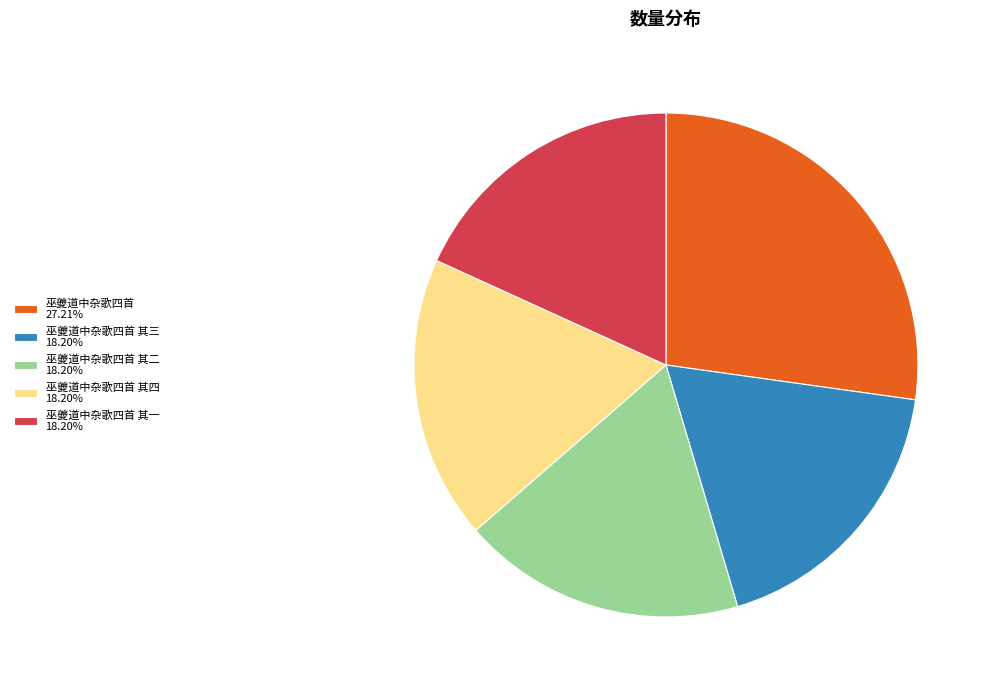

What is the ratio of the value at 巫夔道中杂歌四首 其三 18.20% to the value at 巫夔道中杂歌四首 其二 18.20%?

1.0